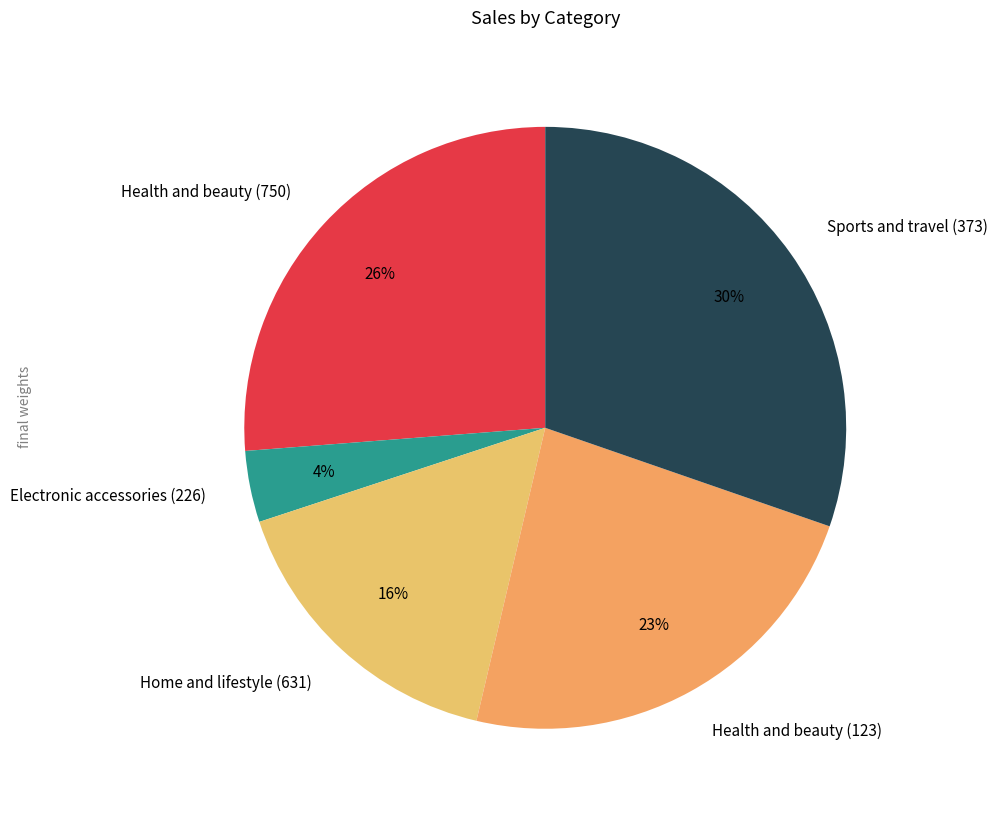

To the nearest percent, what is the difference between the Health and beauty (750) and Sports and travel (373) slice percentages?

4%